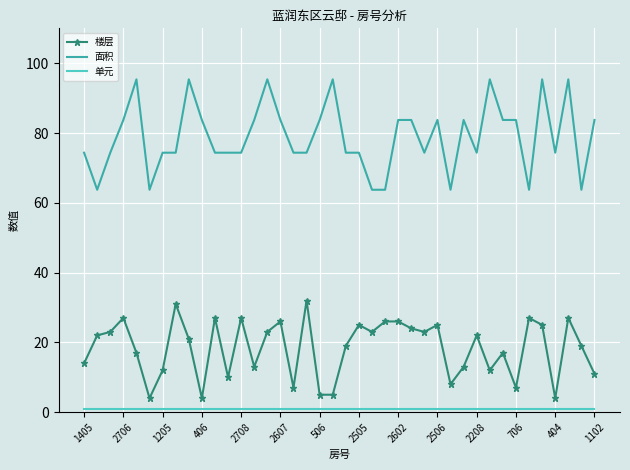

At how many categories does at least one series exceed 7?

40